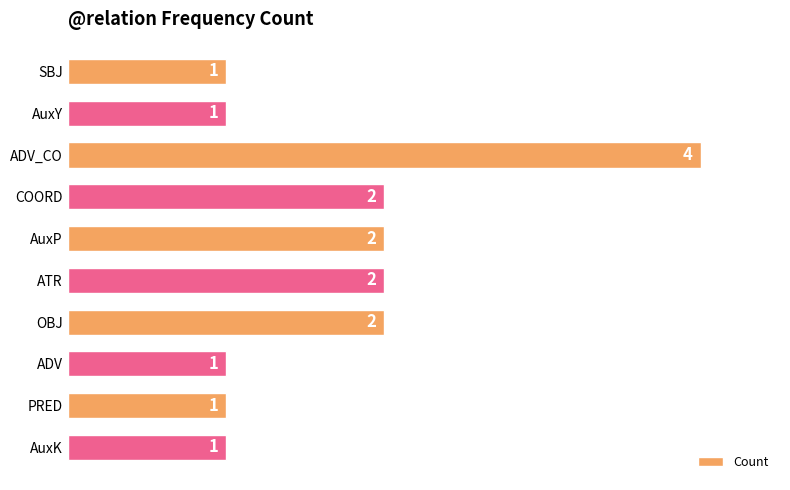

Approximately how many times larger is the value at ADV_CO compared to AuxY?

4.0